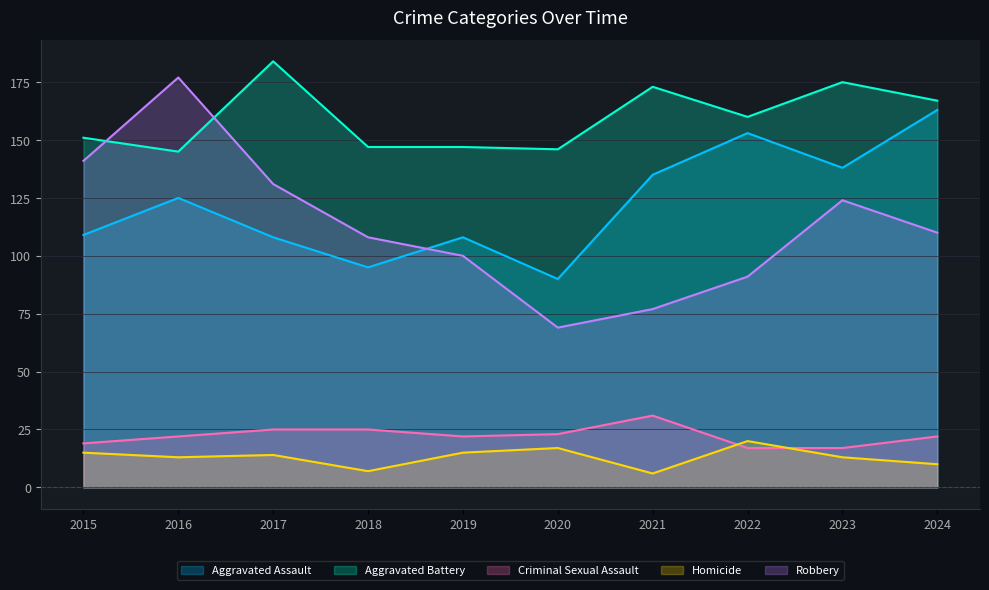

How many values in the Criminal Sexual Assault series are below 22?

3